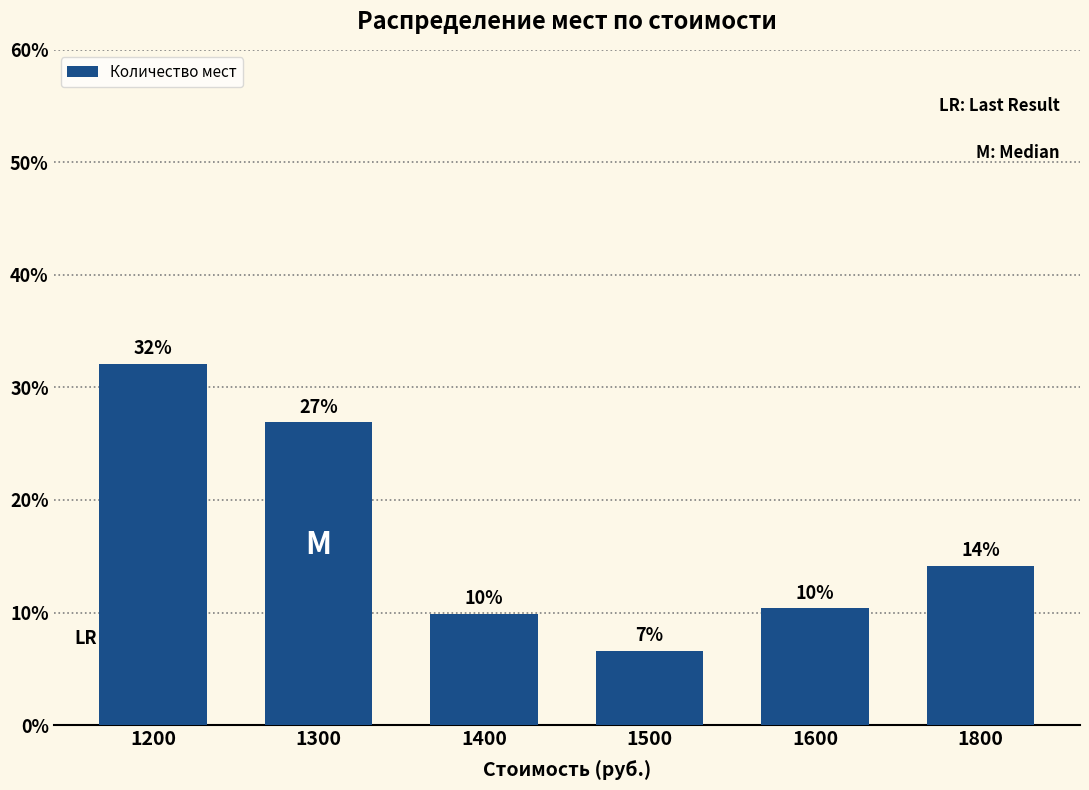

What is the difference between the values at 1500 and 1600?

3.8